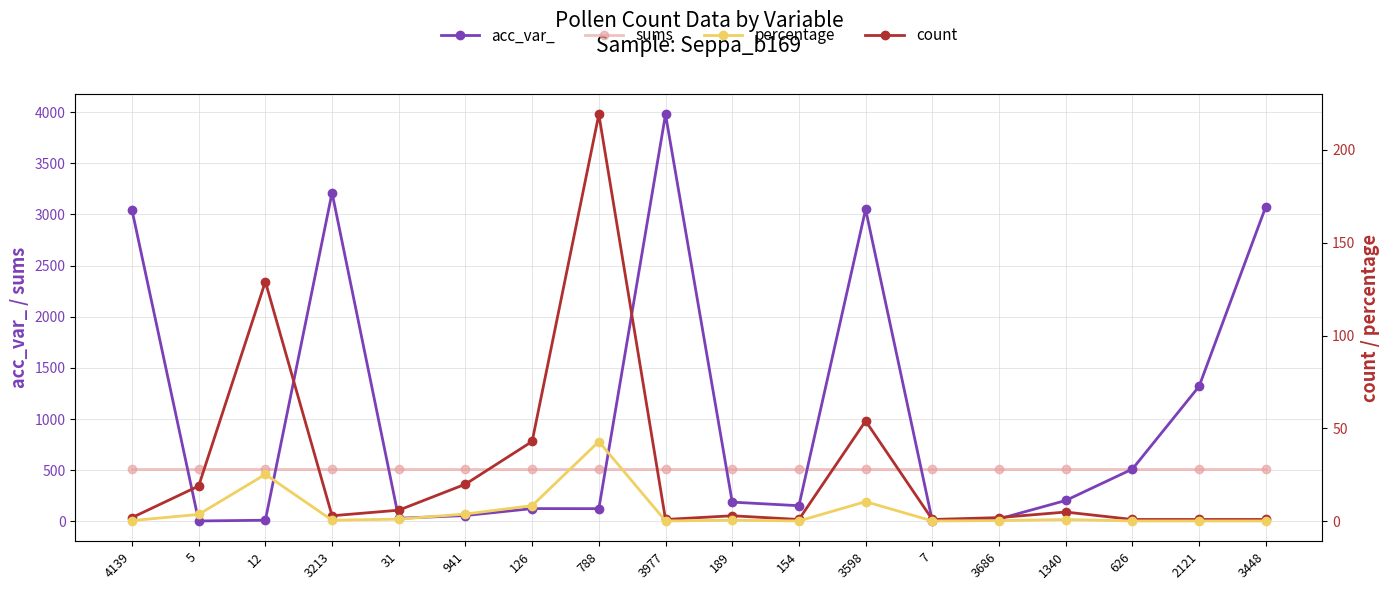

True or false: sums and count cross at least once.

False